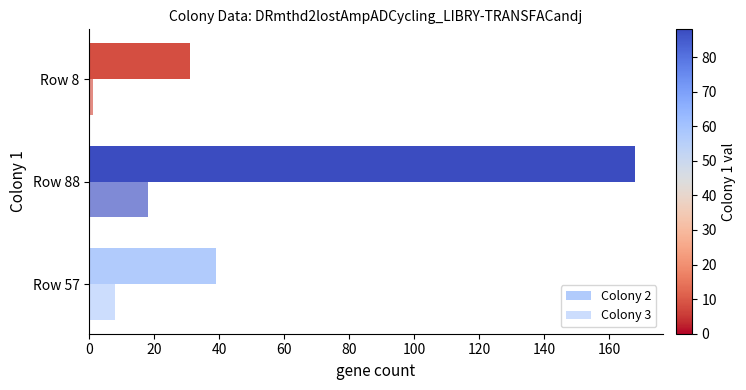

Reading right to left, what are all the values shown in this chart?

Colony 2: 31	168	39
Colony 3: 1	18	8